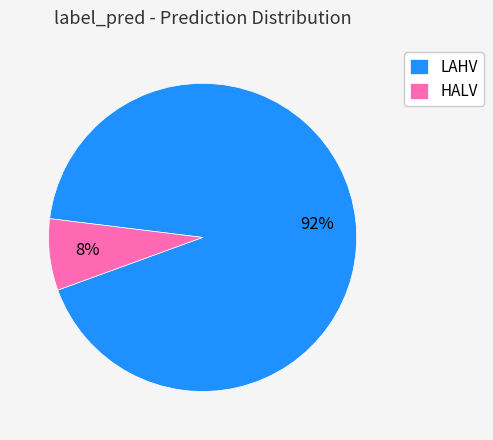

Is the sum of LAHV and HALV greater than half?

Yes